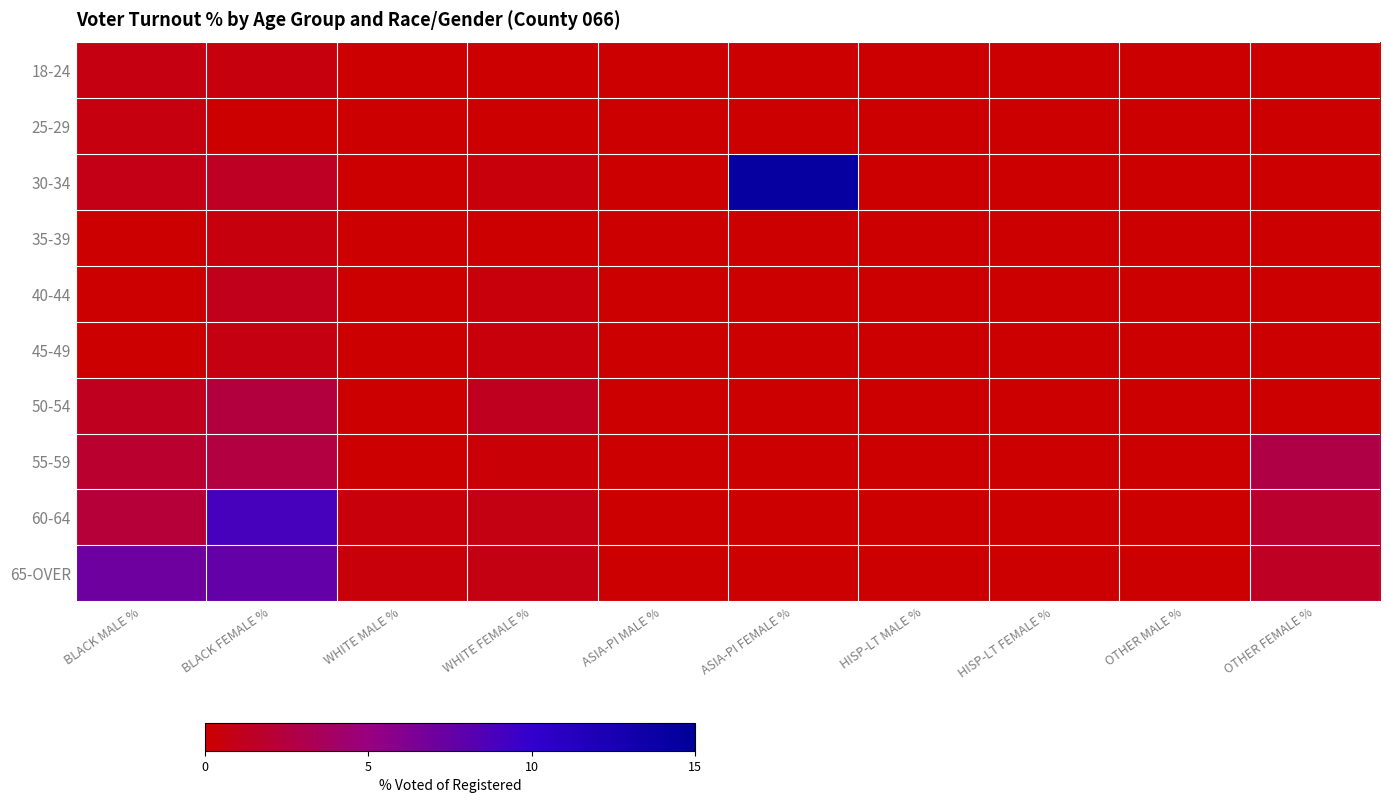

Is it true that 65-OVER equals 3.9 at HISP-LT MALE %?

False